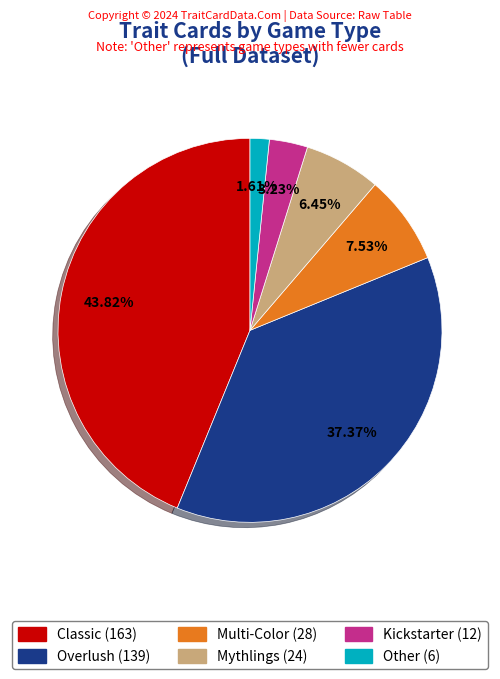

Rank the categories by value from lowest to highest.

Other, Kickstarter, Mythlings, Multi-Color, Overlush, Classic